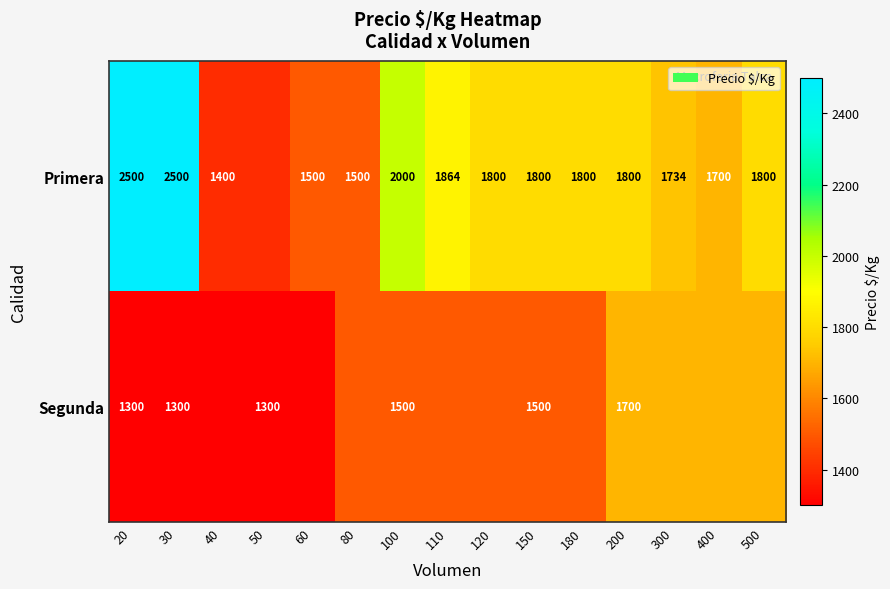

Is the value of Primera at 200 greater than the value of Segunda at 150?

Yes